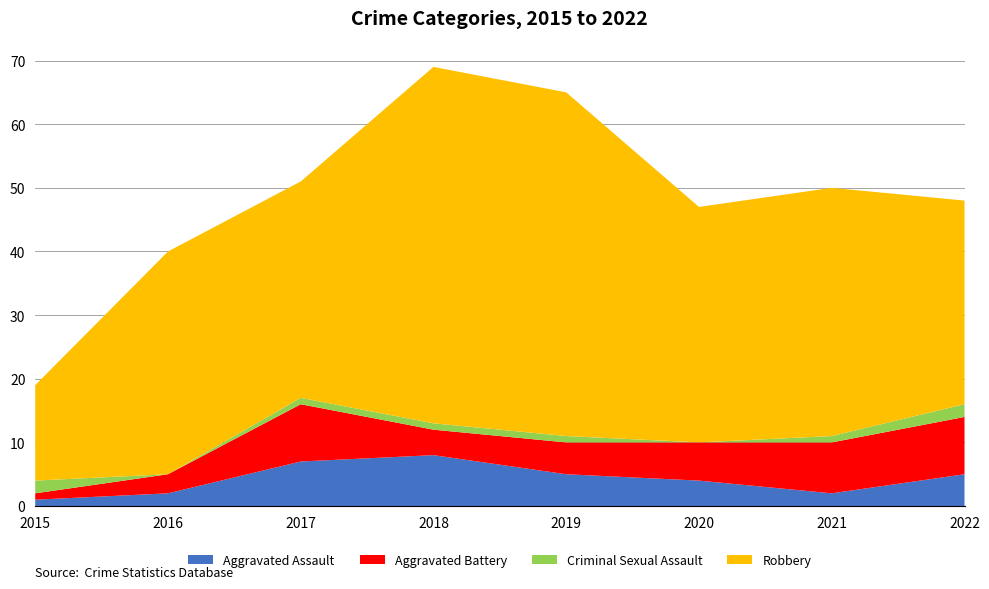

Reading left to right, list all the values displayed in this chart.

Aggravated Assault: 2015=1	2016=2	2017=7	2018=8	2019=5	2020=4	2021=2	2022=5
Aggravated Battery: 2015=1	2016=3	2017=9	2018=4	2019=5	2020=6	2021=8	2022=9
Criminal Sexual Assault: 2015=2	2016=0	2017=1	2018=1	2019=1	2020=0	2021=1	2022=2
Robbery: 2015=15	2016=35	2017=34	2018=56	2019=54	2020=37	2021=39	2022=32